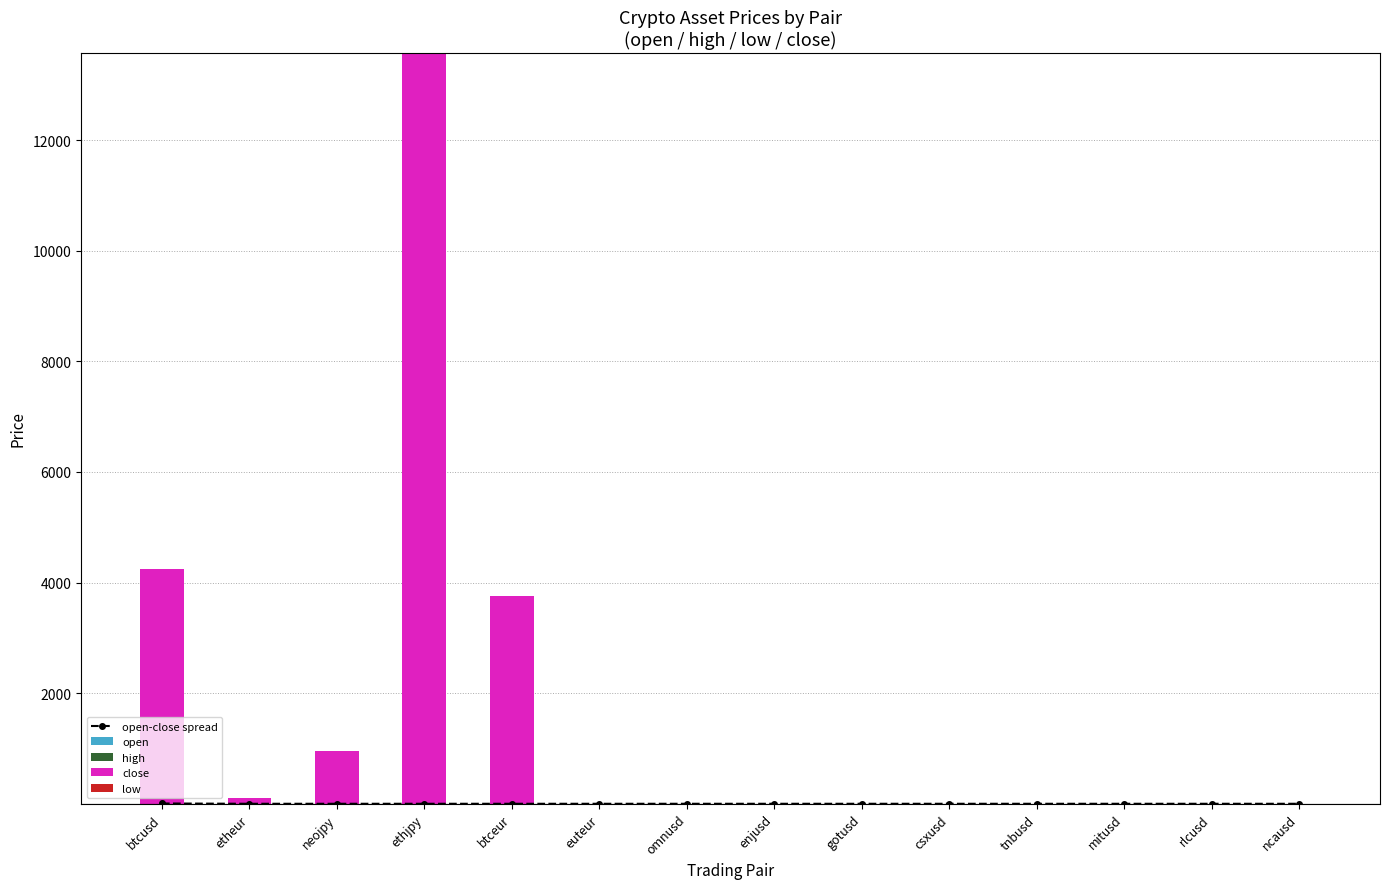

At which category is the sum across all series the highest?

ethjpy